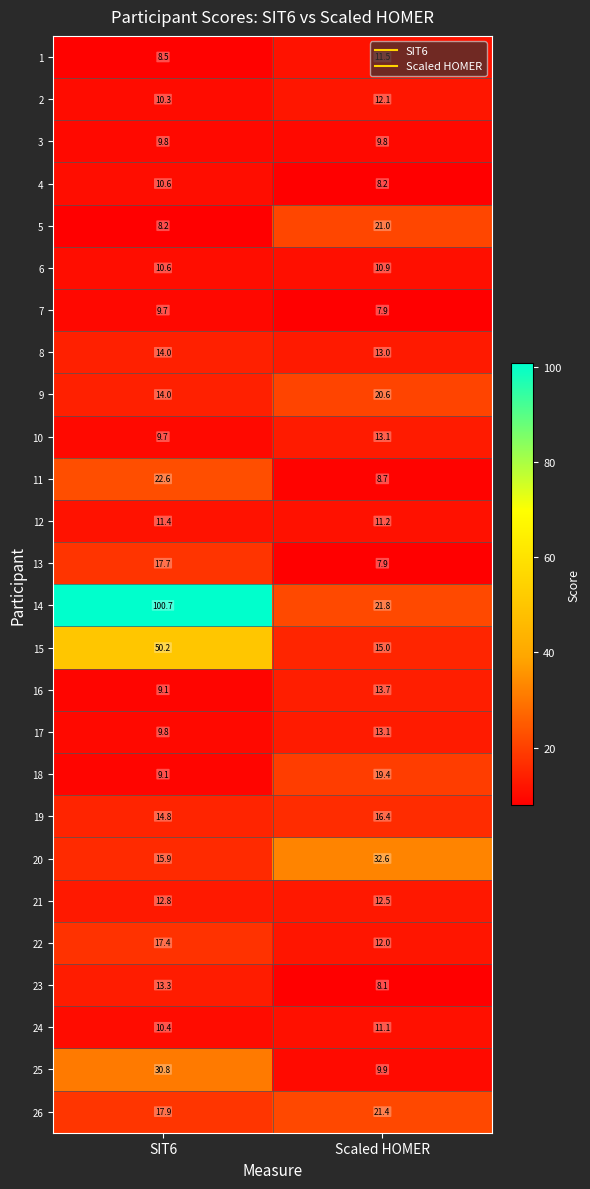

Where is 26 nearest to the value 19?

SIT6